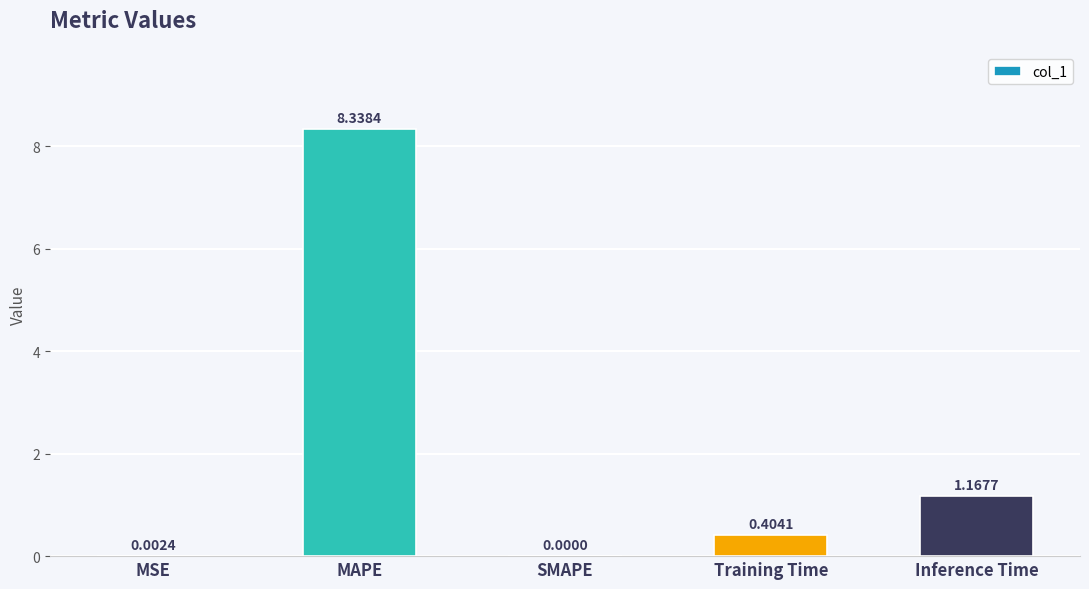

What is the change in value from SMAPE to Training Time?

+0.4